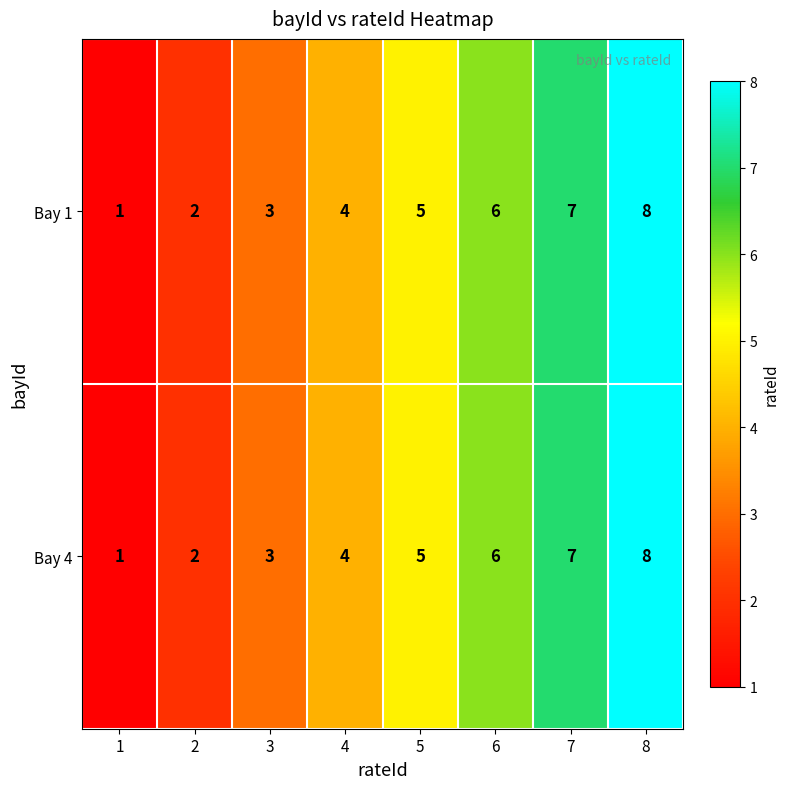

What is the greatest value displayed?

8